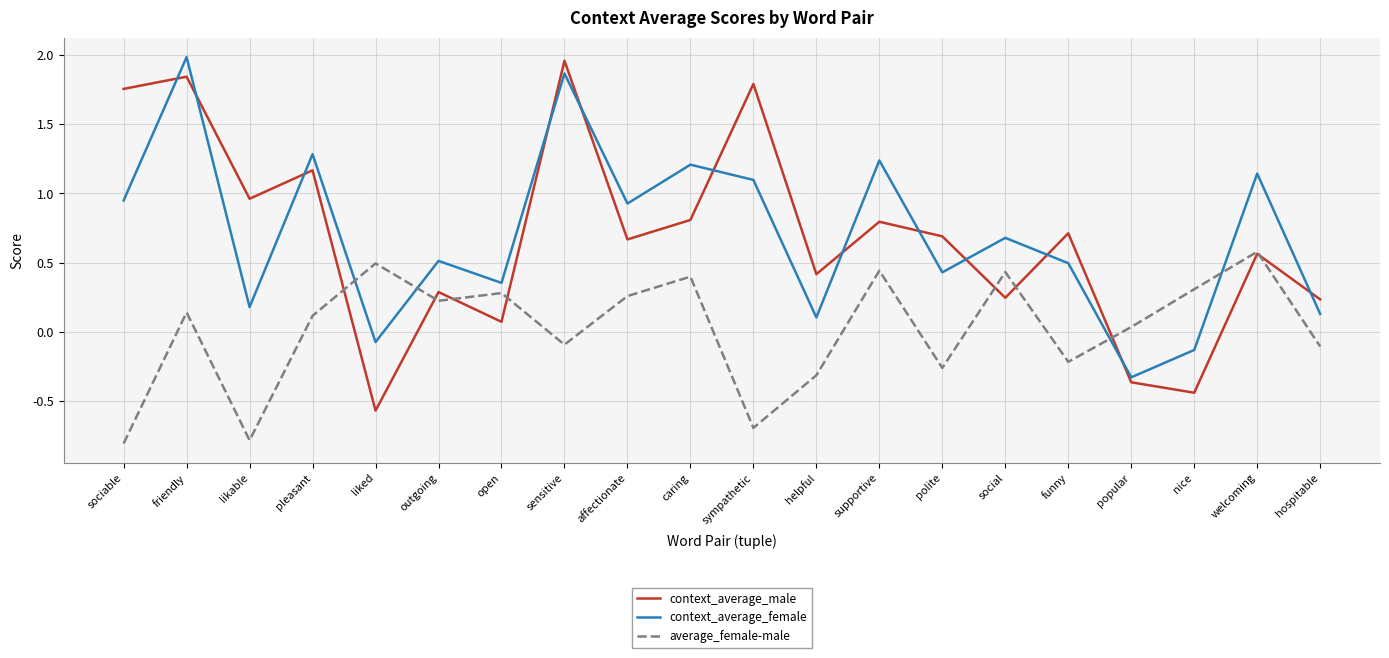

How many times do context_average_male and average_female-male cross each other?

8